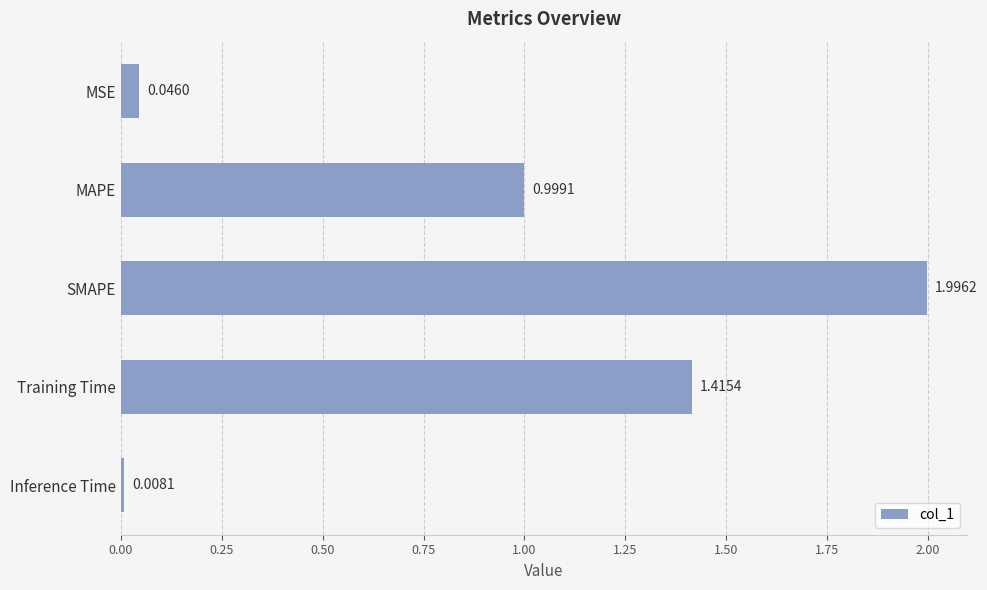

Which category has the lowest value across all series?

Inference Time